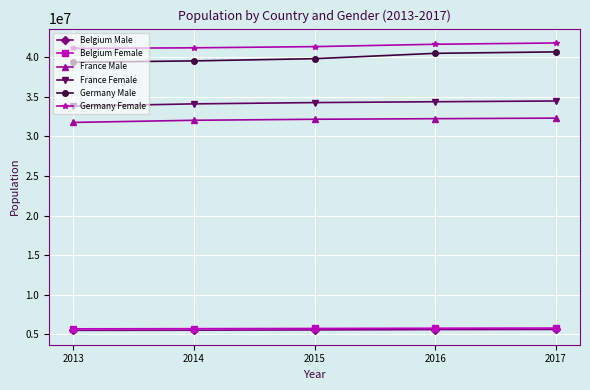

True or false: France Female has a value of 50701749 at 2013.

False